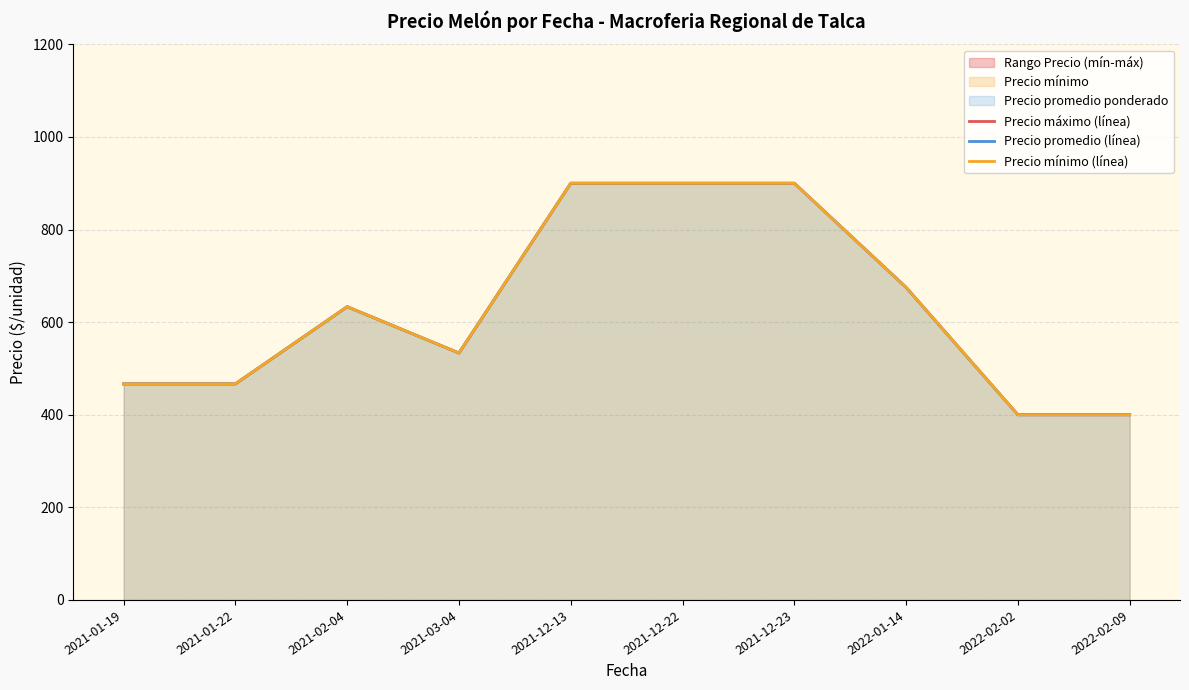

What is the label of the 10th point from the left?

2022-02-09